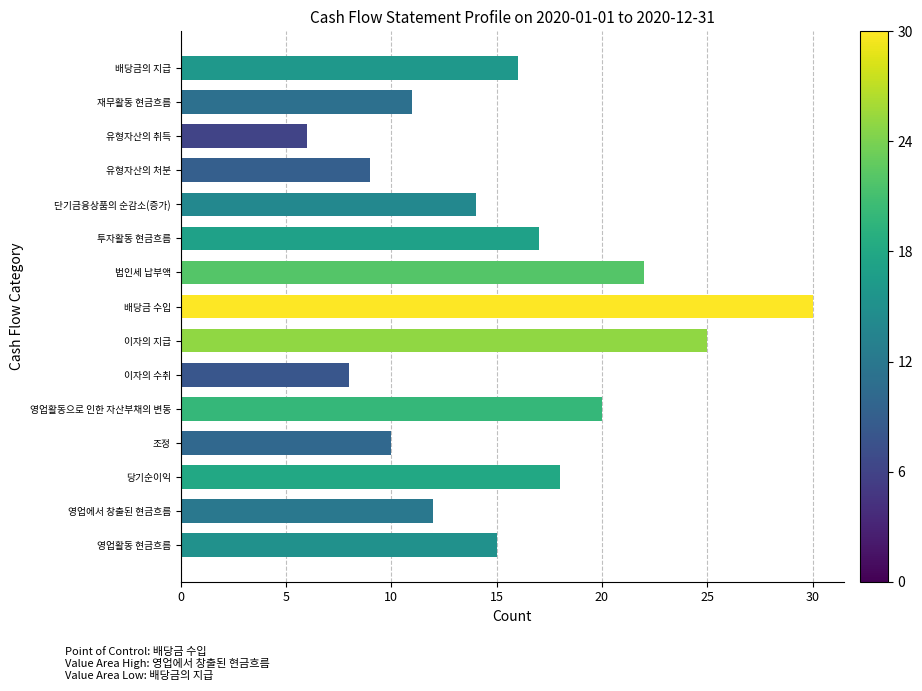

Reading bottom to top, transcribe all the data shown in this chart.

영업활동 현금흐름=15	영업에서 창출된 현금흐름=12	당기순이익=18	조정=10	영업활동으로 인한 자산부채의 변동=20	이자의 수취=8	이자의 지급=25	배당금 수입=30	법인세 납부액=22	투자활동 현금흐름=17	단기금융상품의 순감소(증가)=14	유형자산의 처분=9	유형자산의 취득=6	재무활동 현금흐름=11	배당금의 지급=16